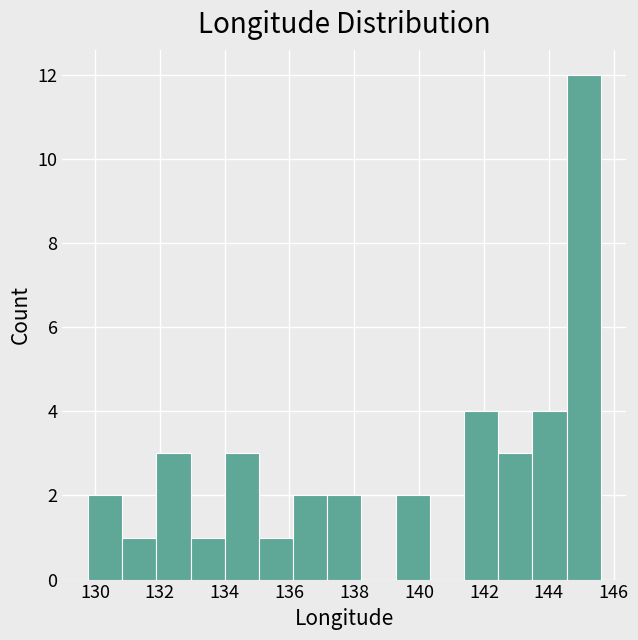

Reading left to right, list every bar in this chart as the range it spans on the x-axis followed by its height. Neither the bar edges nor the heights are printed on the chart, so give them approximately, as read against the axes.

129.8 to 130.8: 2
130.8 to 131.8: 1
131.8 to 133.0: 3
133.0 to 134.0: 1
134.0 to 135.0: 3
135.0 to 136.2: 1
136.2 to 137.2: 2
137.2 to 138.2: 2
138.2 to 139.2: 0
139.2 to 140.4: 2
140.4 to 141.4: 0
141.4 to 142.4: 4
142.4 to 143.4: 3
143.4 to 144.6: 4
144.6 to 145.6: 12